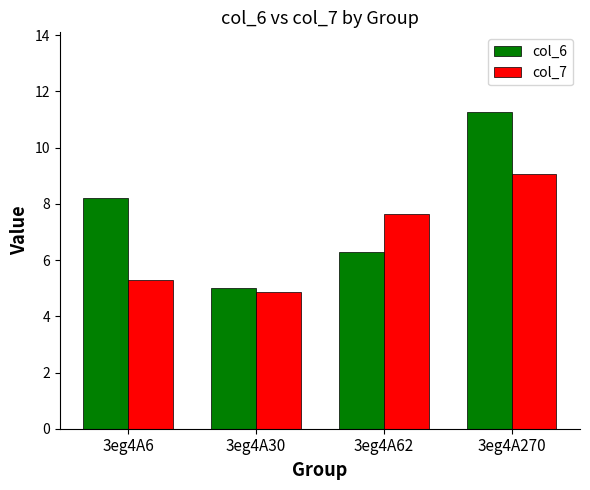

Which category has the highest value in the col_7 series?

3eg4A270